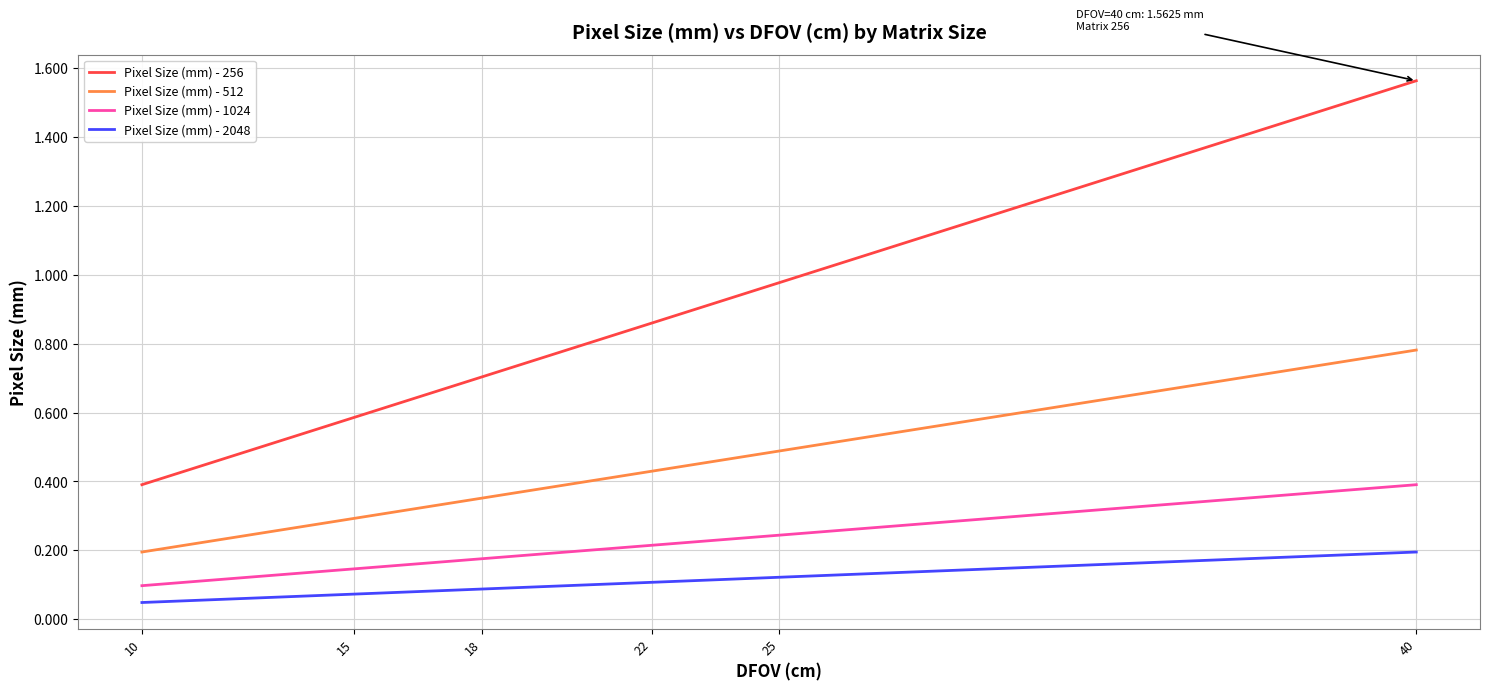

The Pixel Size (mm) - 1024 series shows 0.4 at 40. True or false?

True